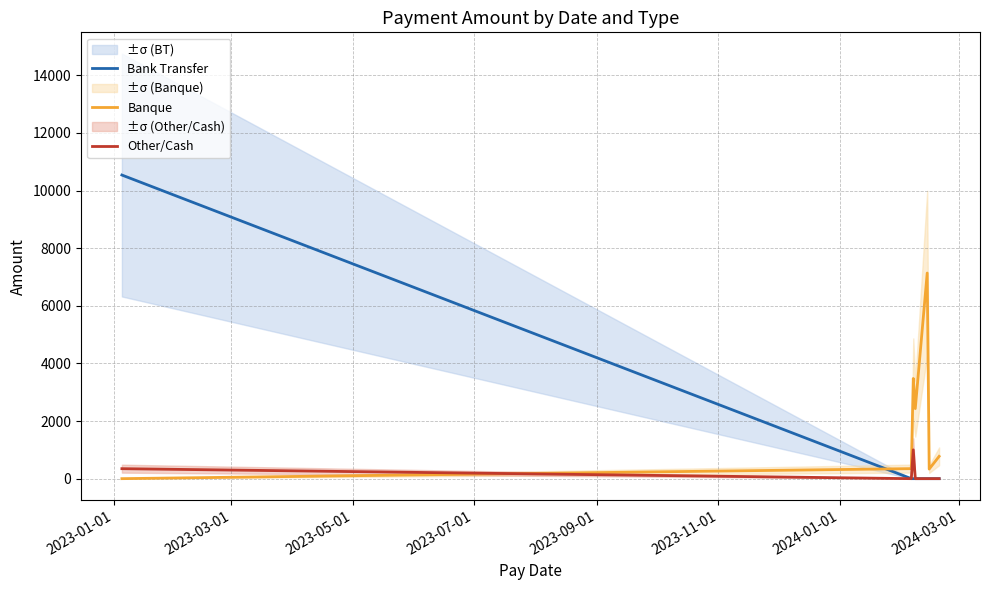

Rank the series by their maximum value, from highest to lowest.

Bank Transfer, Banque, Other/Cash